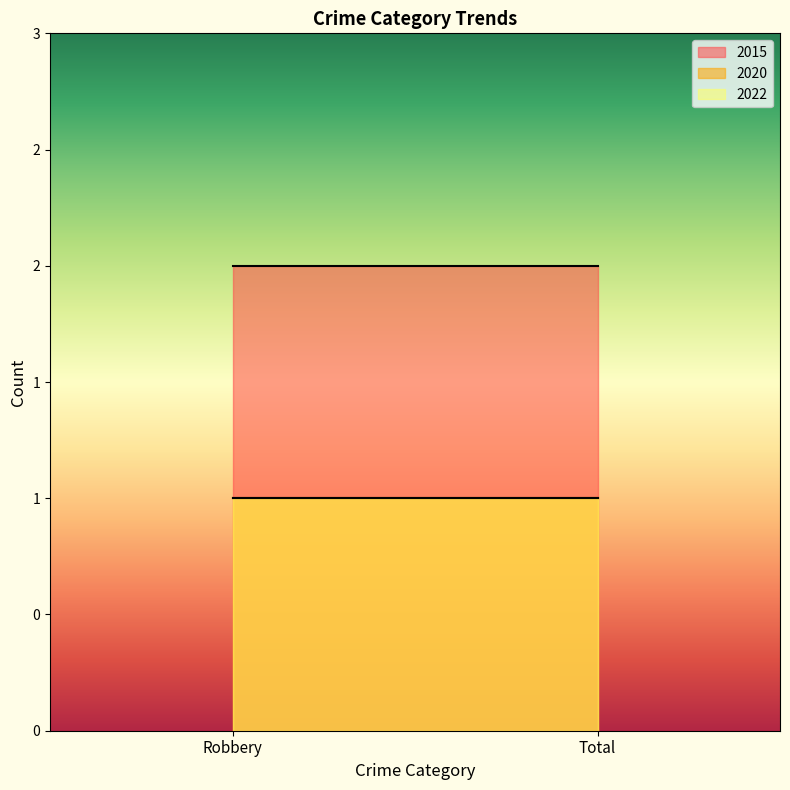

What is the value of the 2015 point at the 2nd from the left?

2